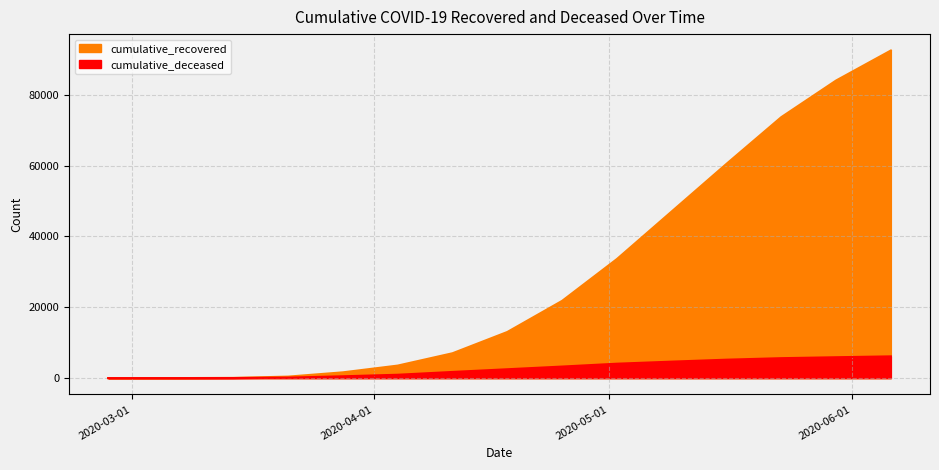

How many values in the cumulative_recovered series exceed 13030?

7